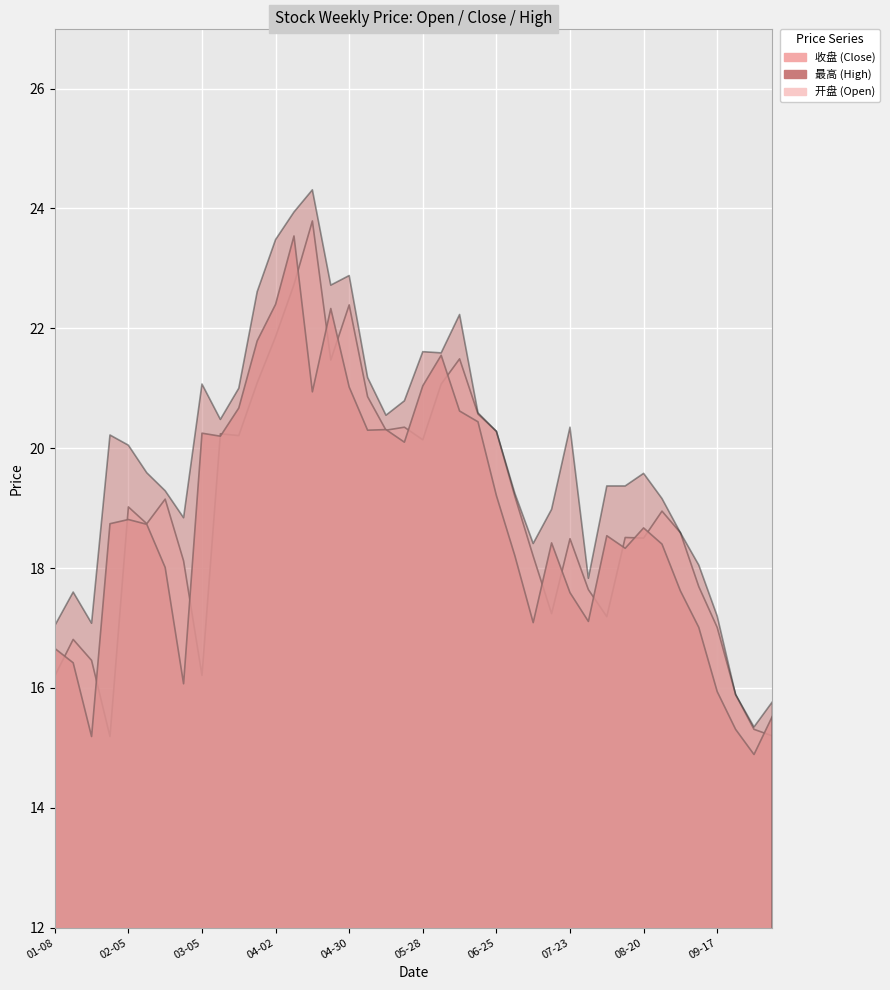

Which series has the widest spread of values?

最高